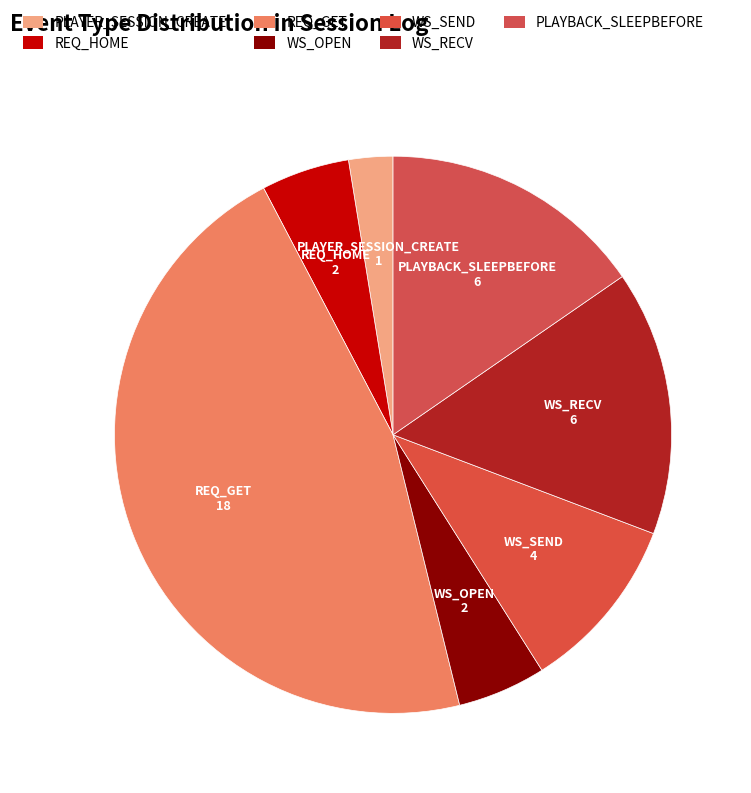

Rank the categories by value from highest to lowest.

REQ_GET, WS_RECV, PLAYBACK_SLEEPBEFORE, WS_SEND, REQ_HOME, WS_OPEN, PLAYER_SESSION_CREATE